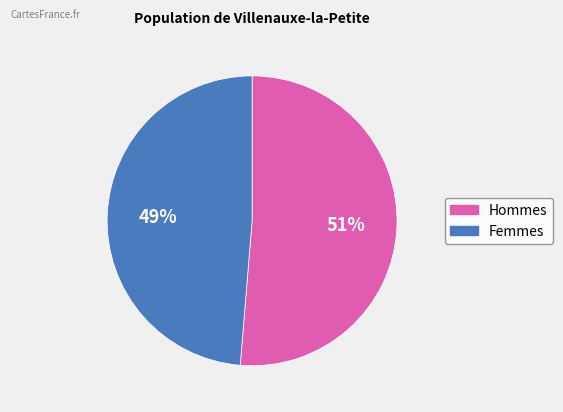

Is there a majority slice in this chart?

Yes